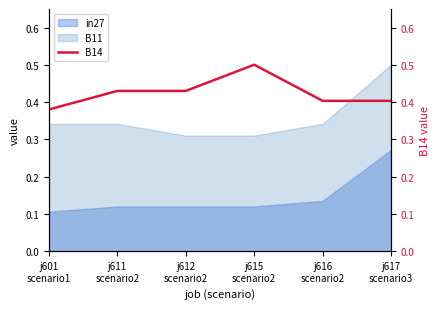

What is the highest value of the B11 series?

0.5